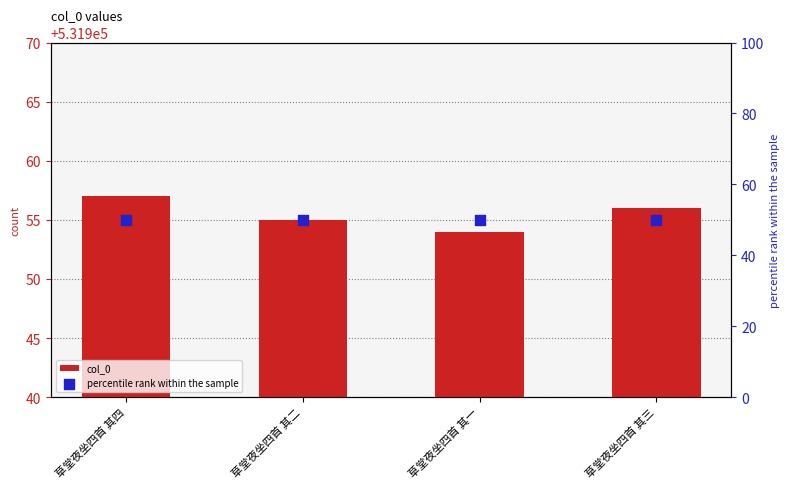

Which series contains the highest Y value?

col_0